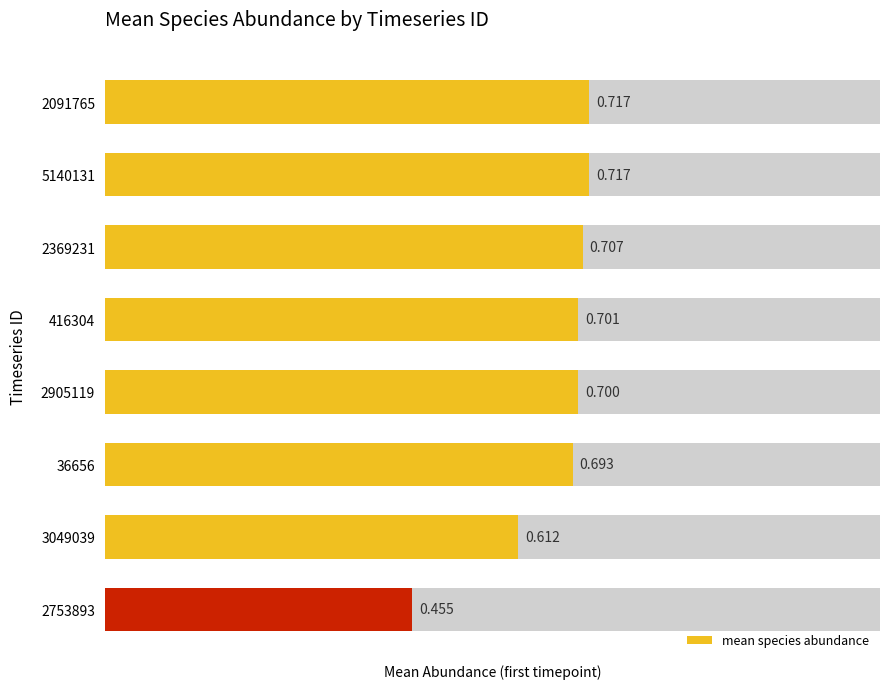

Read the value at 2905119.

0.7